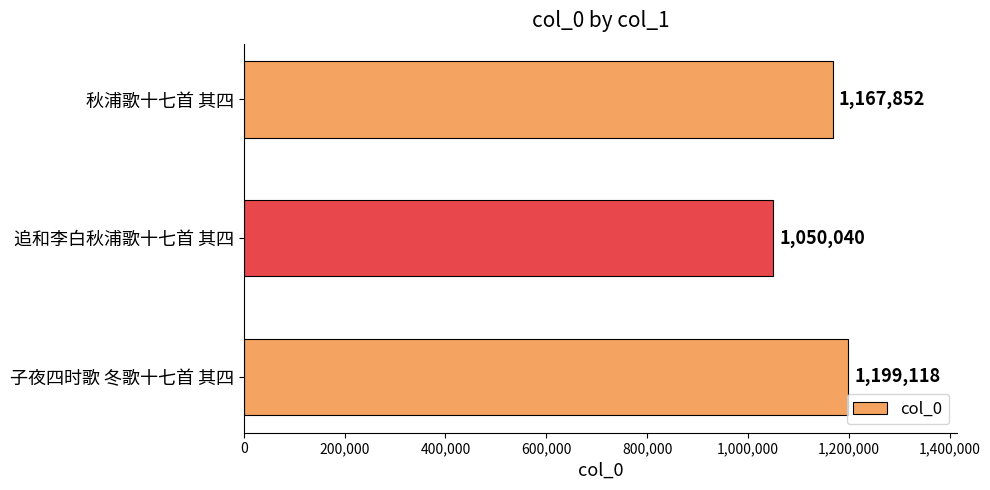

What is the approximate value at 秋浦歌十七首 其四, to the nearest 100?

1167900